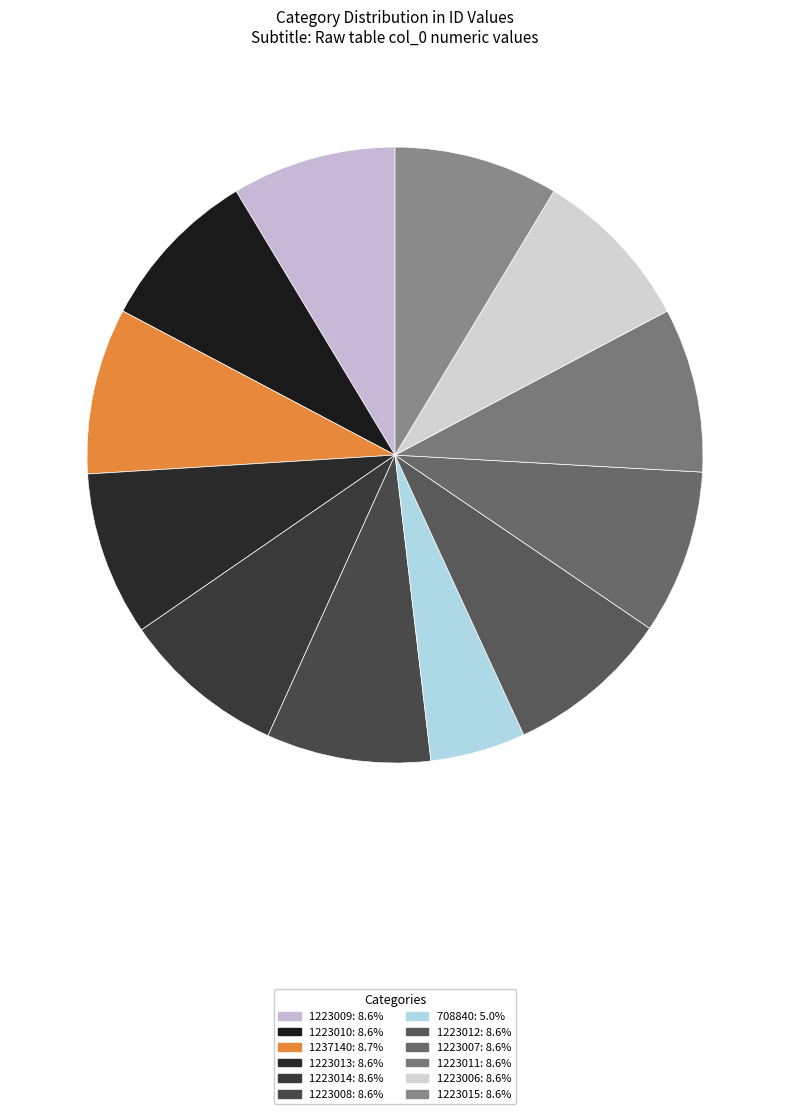

What is the smallest slice in the pie chart?

708840